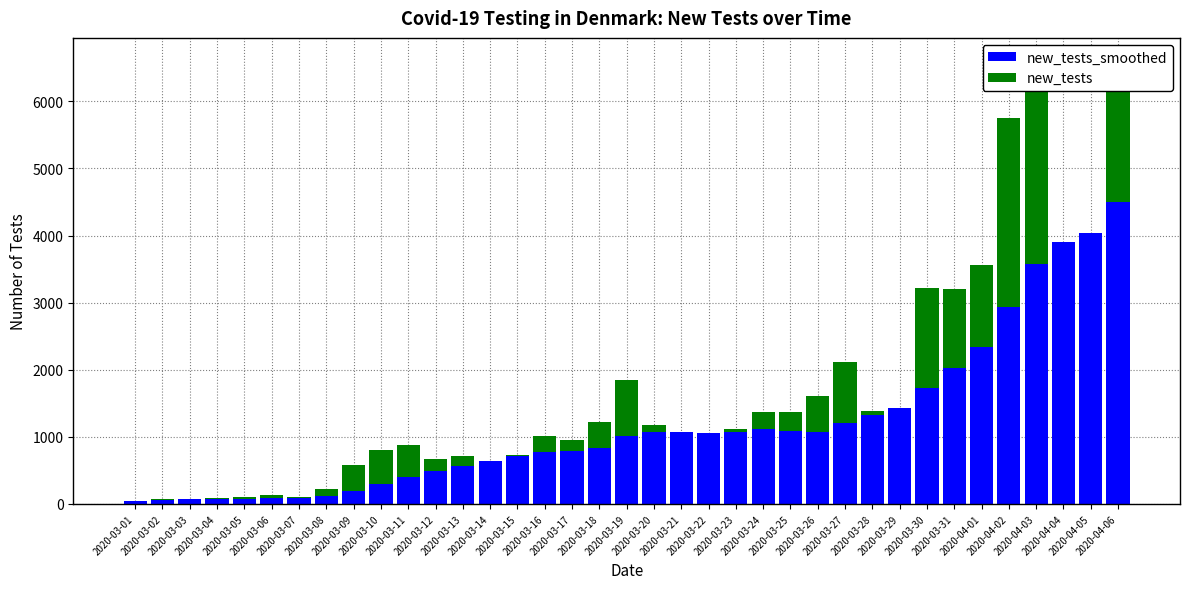

At which category is the sum across all series the highest?

2020-04-03